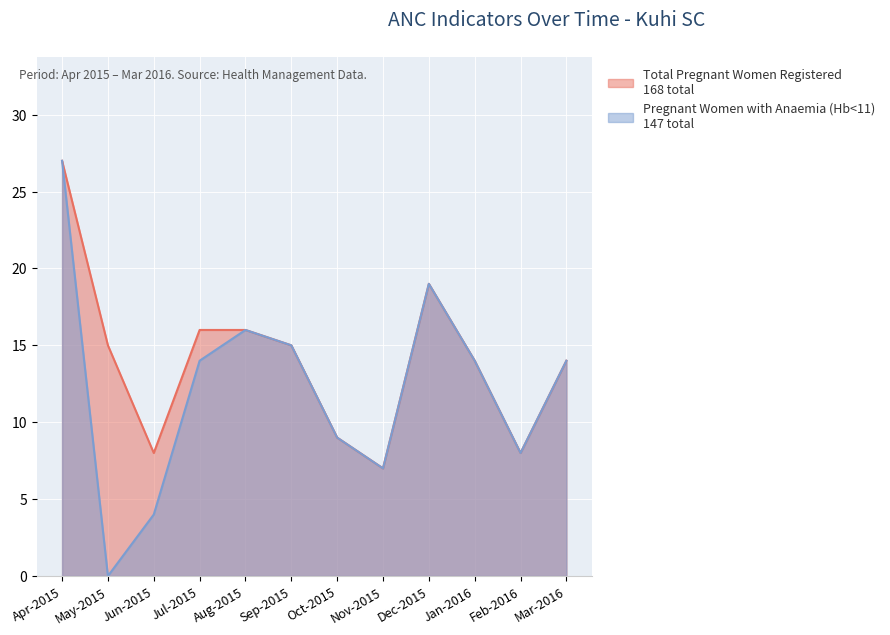

At which label does Pregnant Women with Anaemia (Hb<11) first exceed 14?

Apr-2015